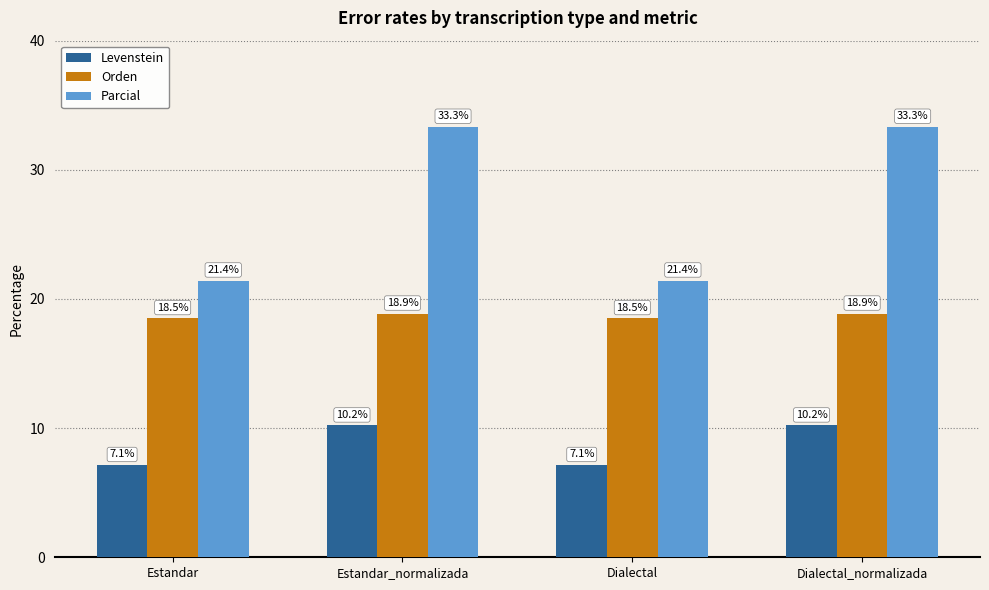

Which series has the largest total across all categories?

Parcial